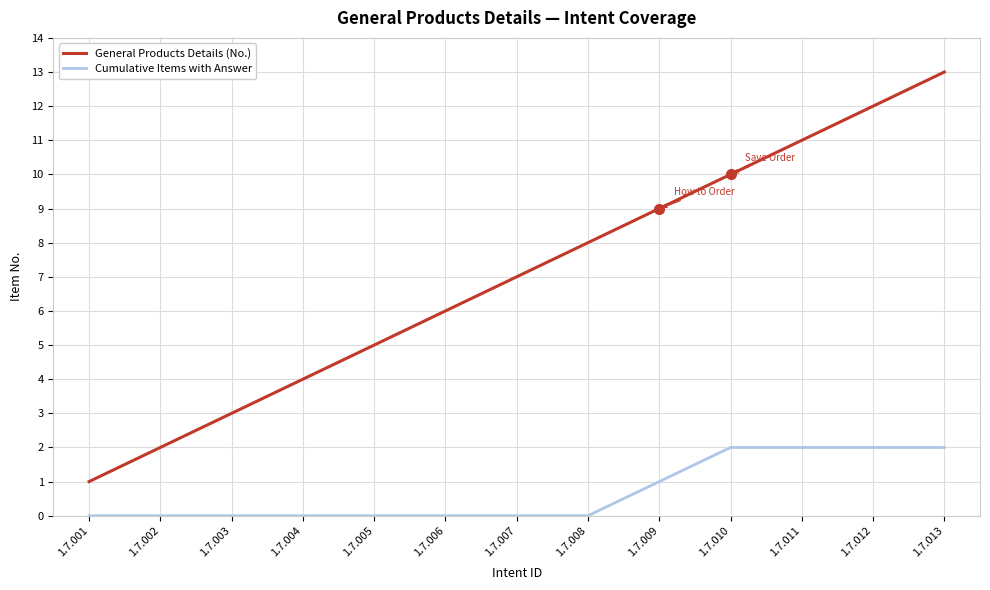

Which series has the largest total across all categories?

General Products Details (No.)